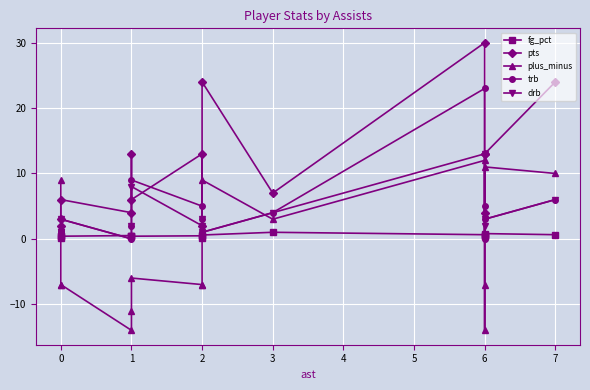

What is the average value of the fg_pct series?

0.5